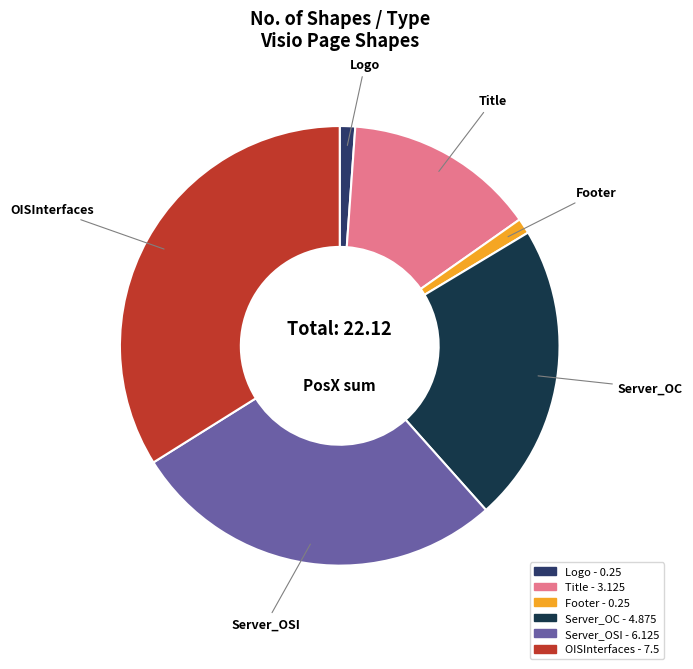

Is OISInterfaces the majority of the pie?

No